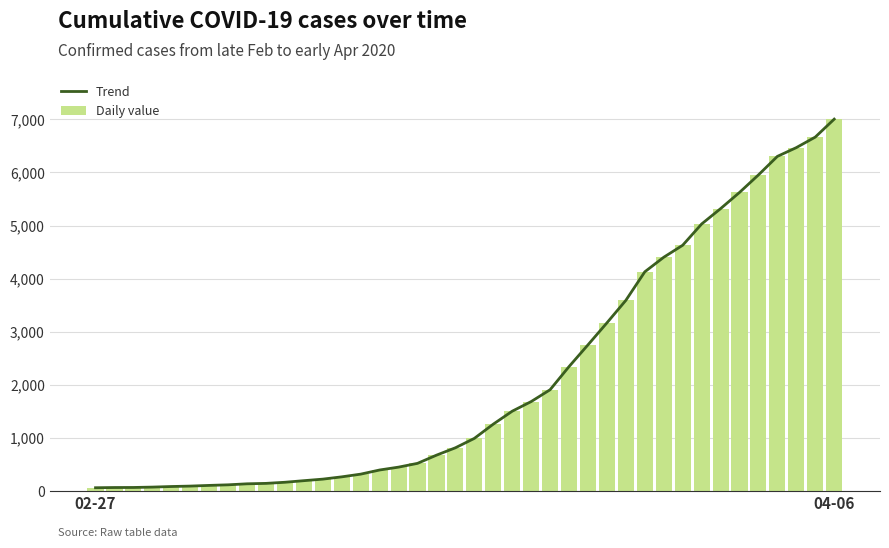

What are all the series names shown in the legend?

Trend, Daily value